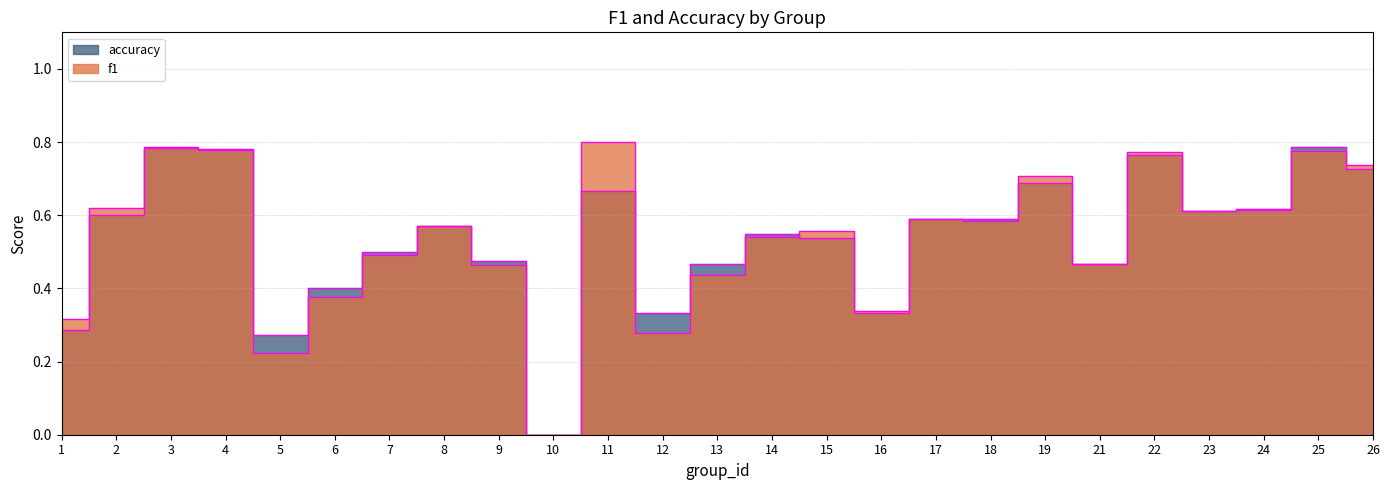

What is the difference between the second highest and second lowest values in the accuracy series?

0.5